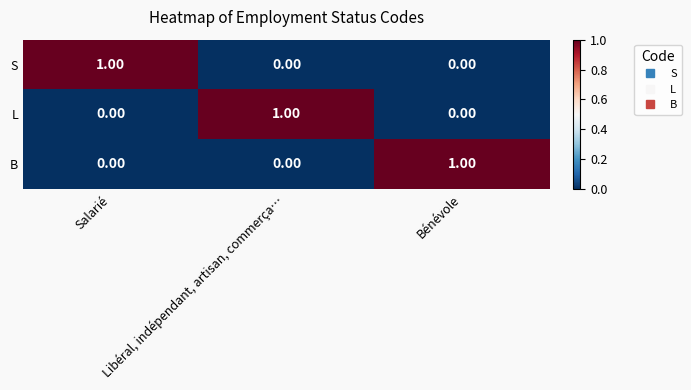

At how many categories does at least one series exceed 0?

3